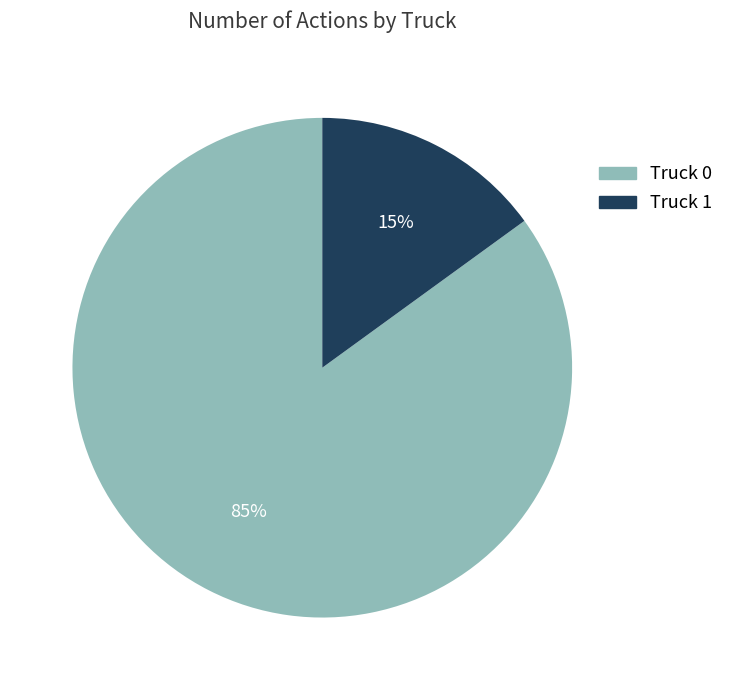

Which category has the biggest portion of the pie?

Truck 0